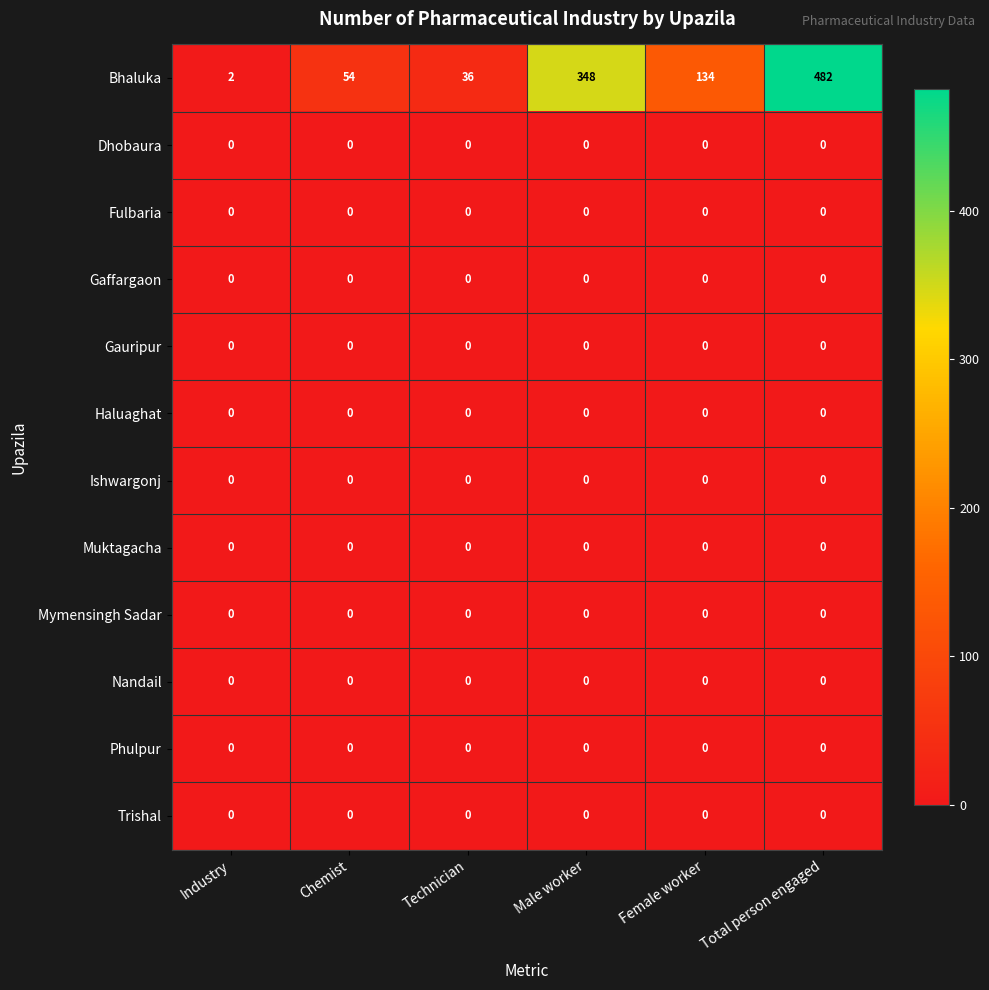

Which series changed the most between Industry and Technician?

Bhaluka